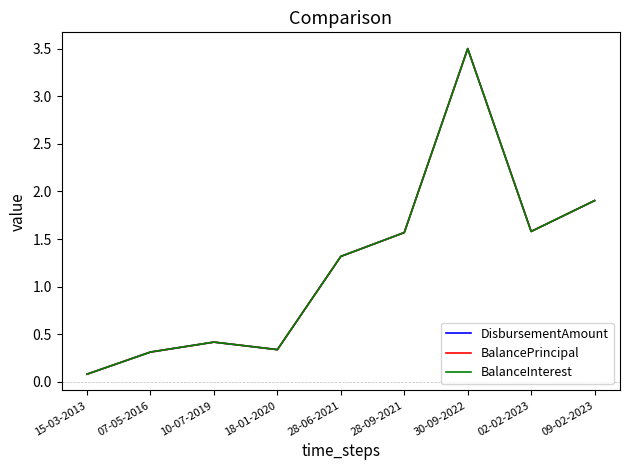

Which series has the largest total across all categories?

DisbursementAmount